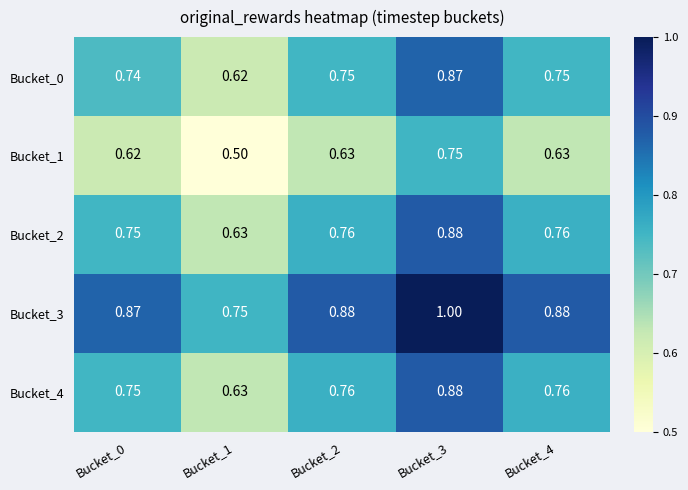

Is the value of Bucket_1 at Bucket_2 greater than the value of Bucket_2 at Bucket_2?

No